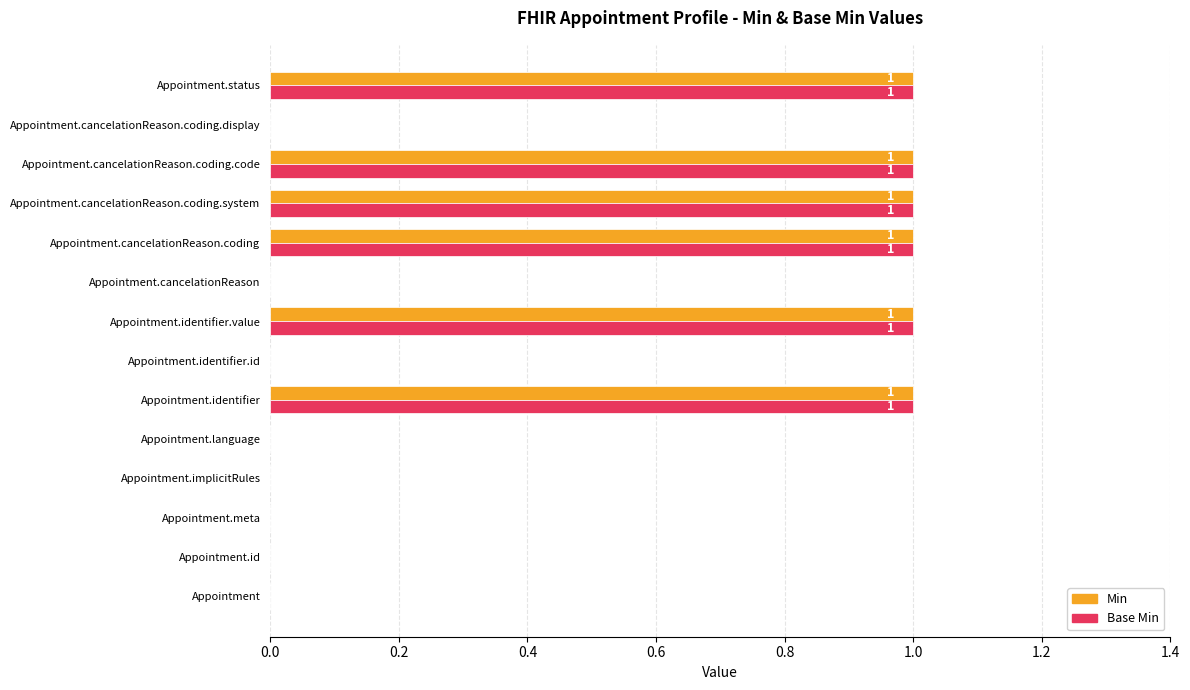

The value of Min at Appointment.identifier.value is 1. True or false?

True